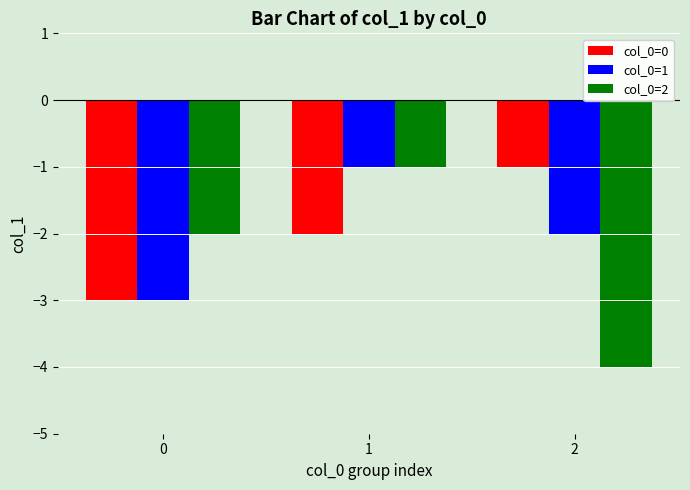

At which label is col_0=1 closest to -2?

2